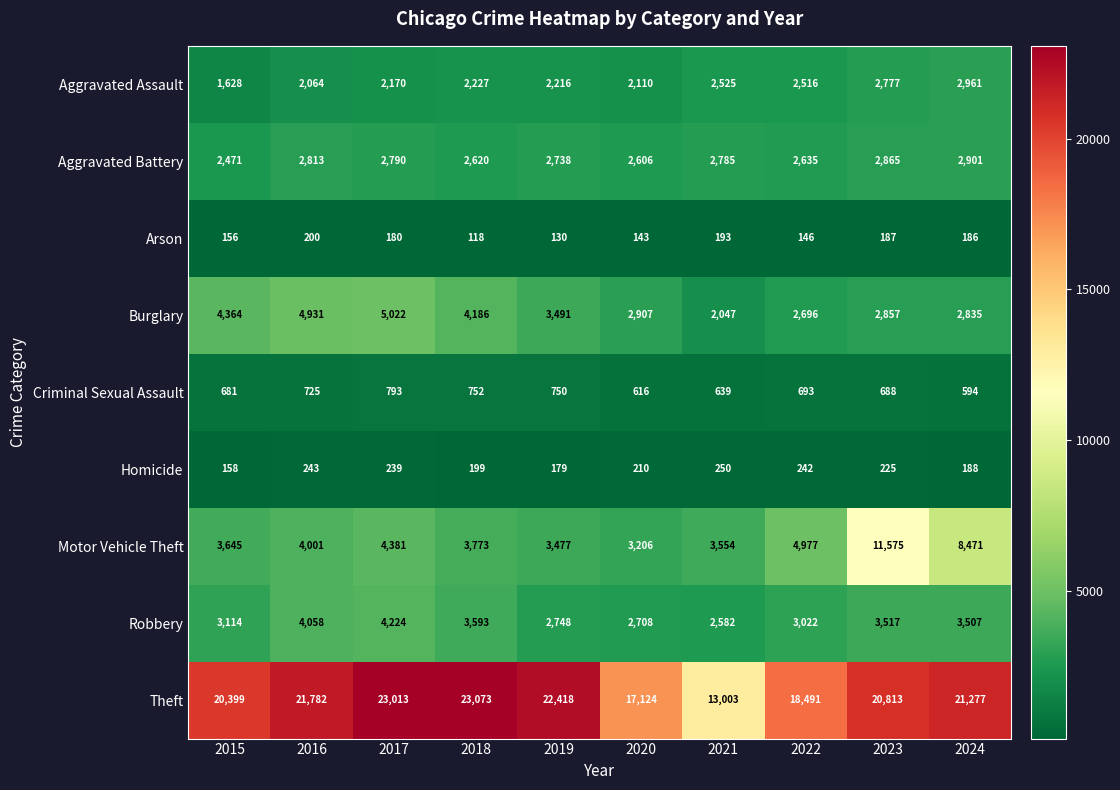

The Aggravated Battery series shows 2635 at 2022. True or false?

True